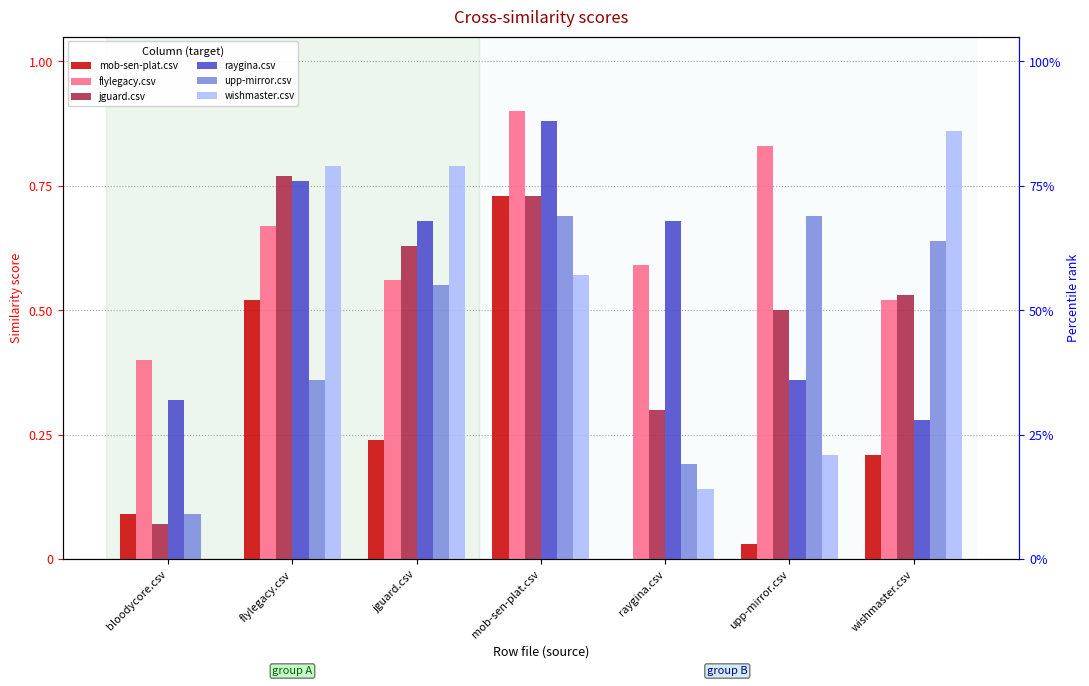

The value of mob-sen-plat.csv at upp-mirror.csv is 0.0. True or false?

True